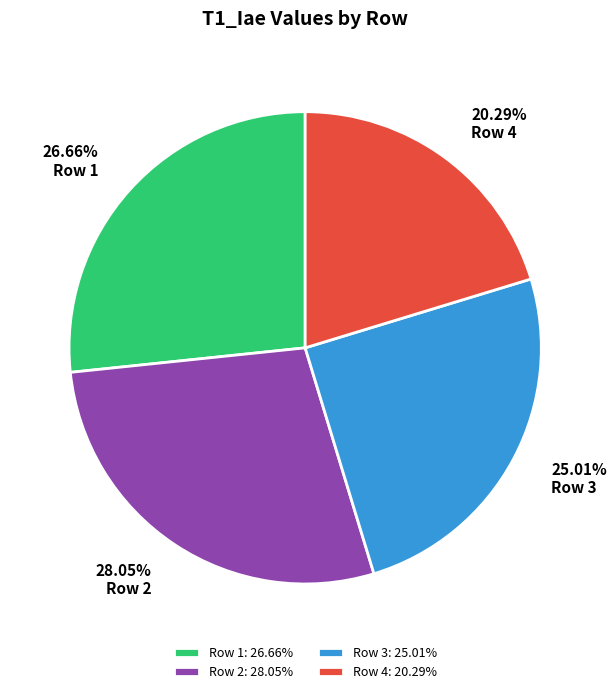

Is the sum of 26.66% Row 1 and 25.01% Row 3 greater than half?

Yes